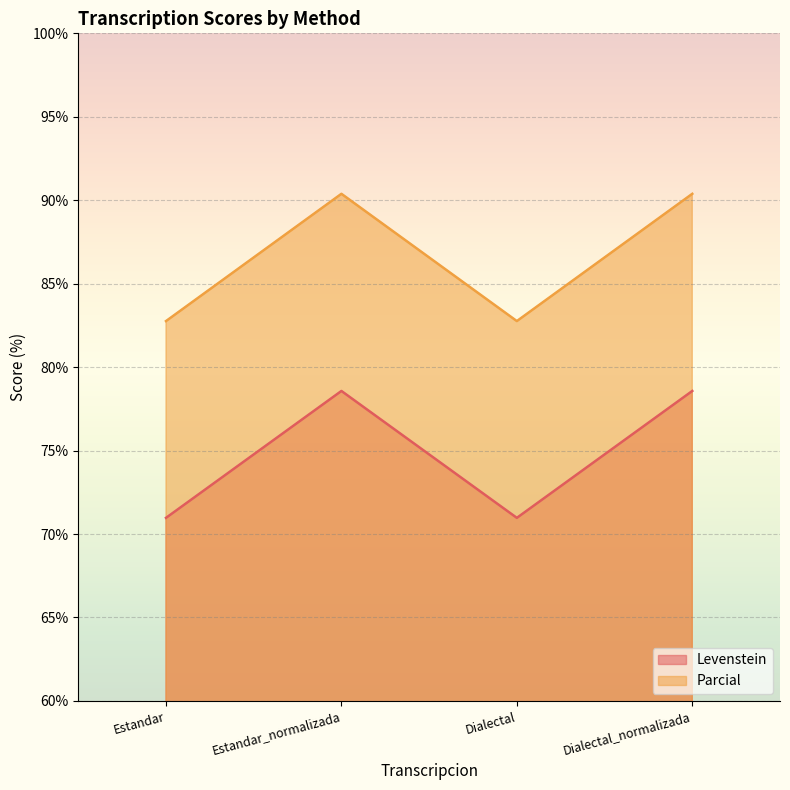

What is the spread (max minus min) of values at Dialectal_normalizada?

11.8